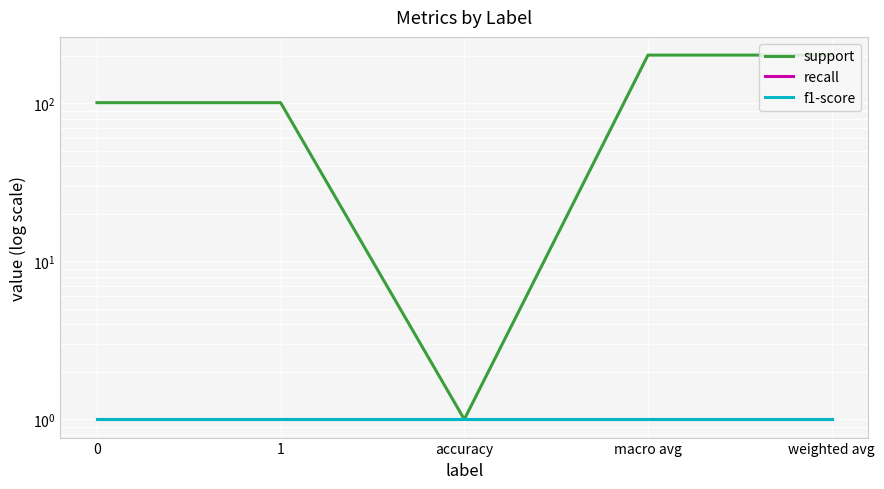

True or false: support and recall cross at least once.

False